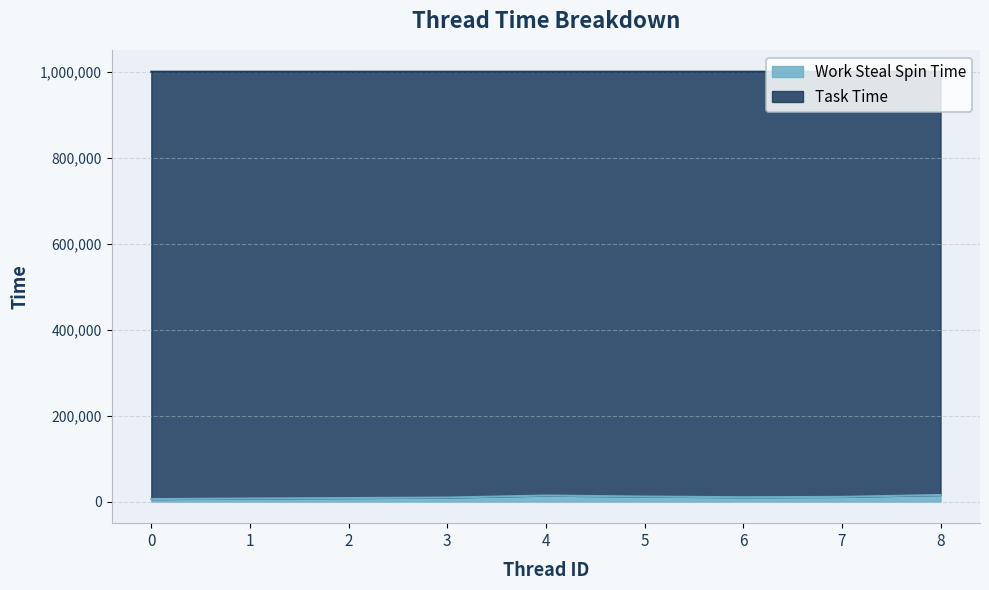

What is the average value?

10505